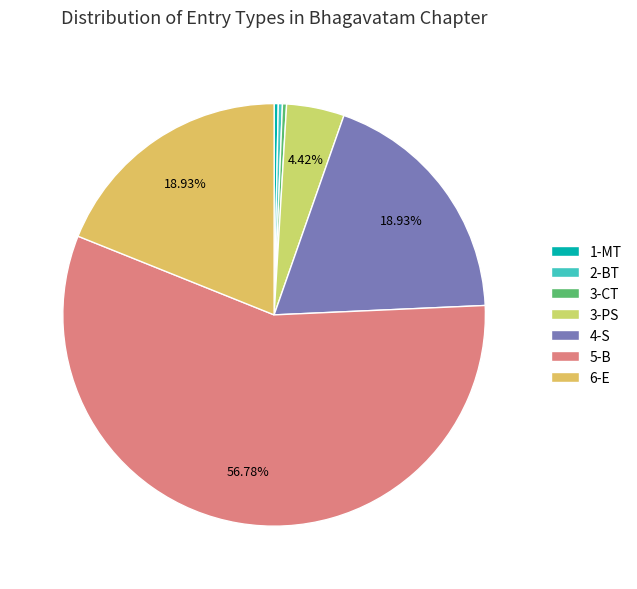

Is there a majority slice in this chart?

Yes